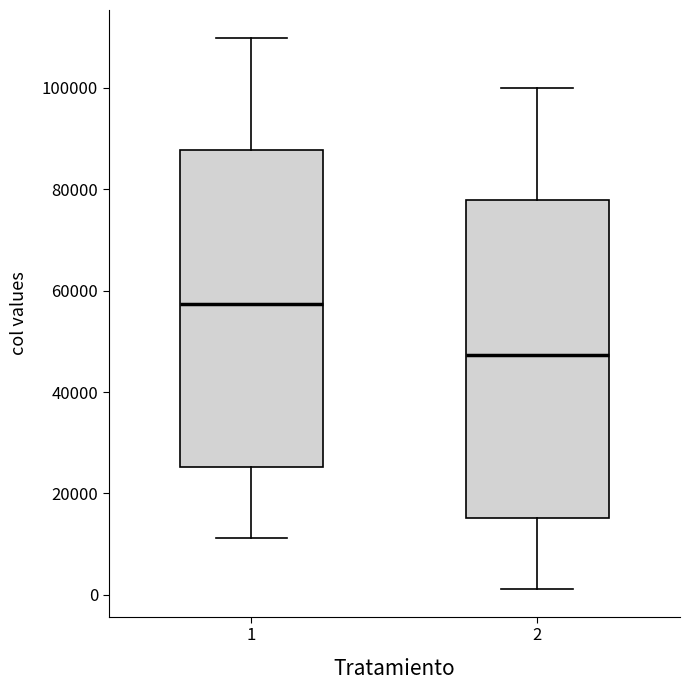

Reading left to right, read every box against the y-axis: the position of its median line, the range the box covers, and the ends of its whiskers. The values are not printed on the chart, so give them approximately, as read against the axis.

1: median 58000, box 26000 to 88000, whiskers 12000 to 110000
2: median 48000, box 16000 to 78000, whiskers 2000 to 100000